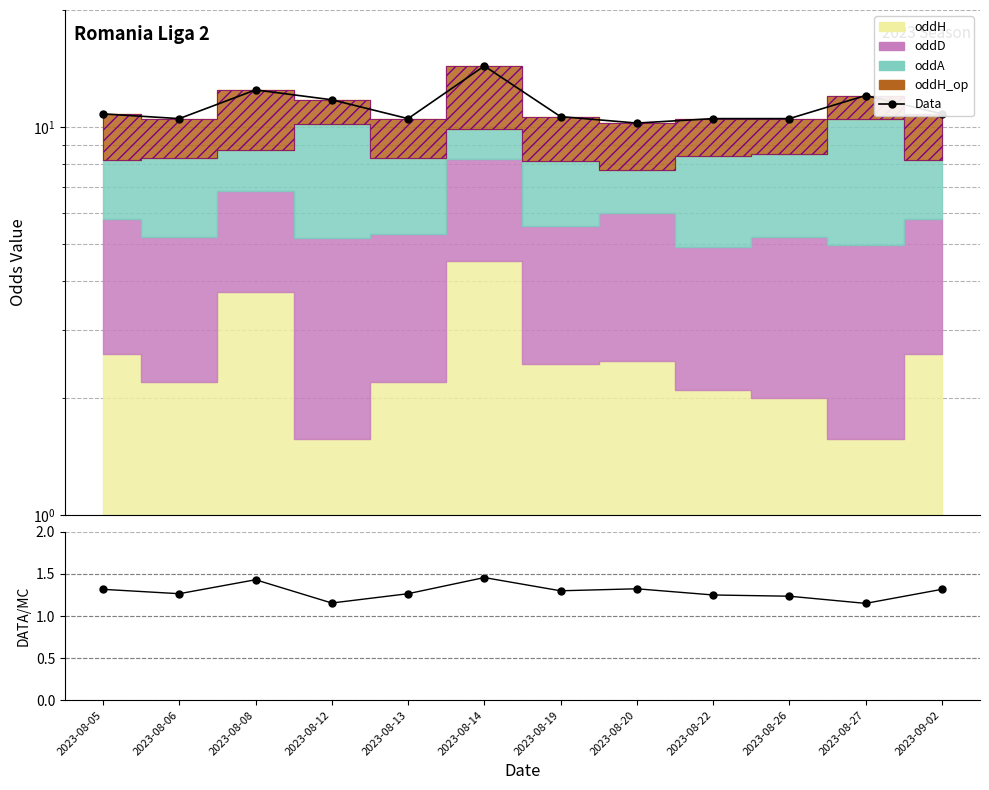

True or false: Data and Data/MC intersect in this chart.

False